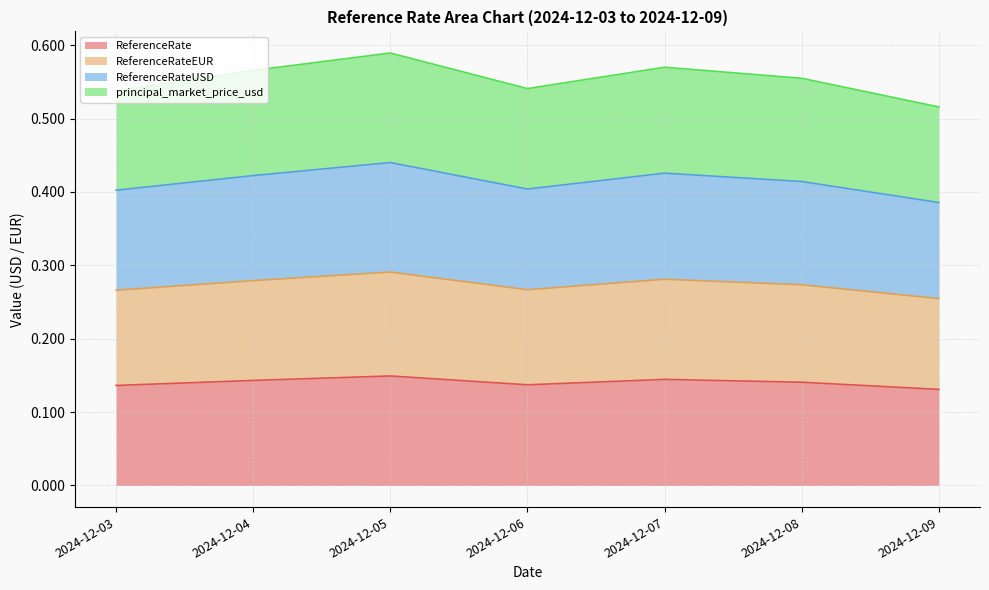

What are all the series names shown in the legend?

ReferenceRate, ReferenceRateEUR, ReferenceRateUSD, principal_market_price_usd